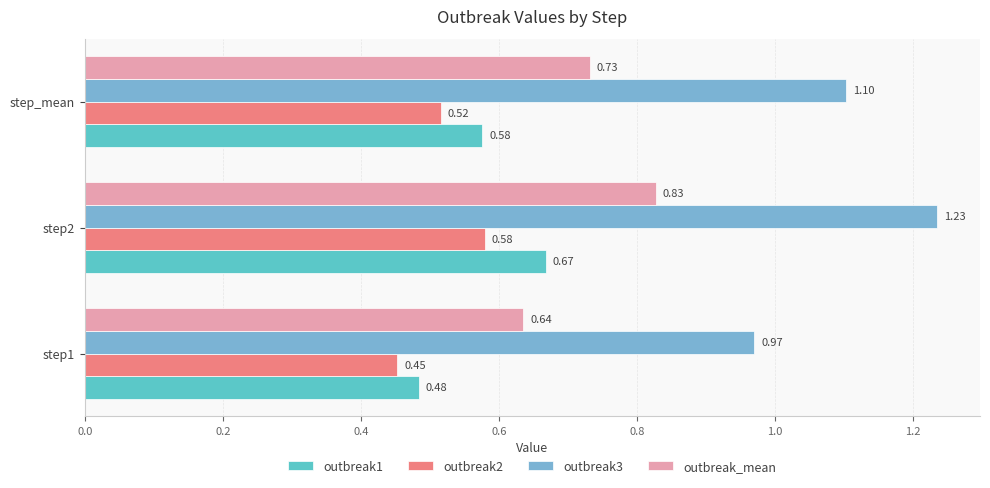

What is the average value of the outbreak3 series?

1.1